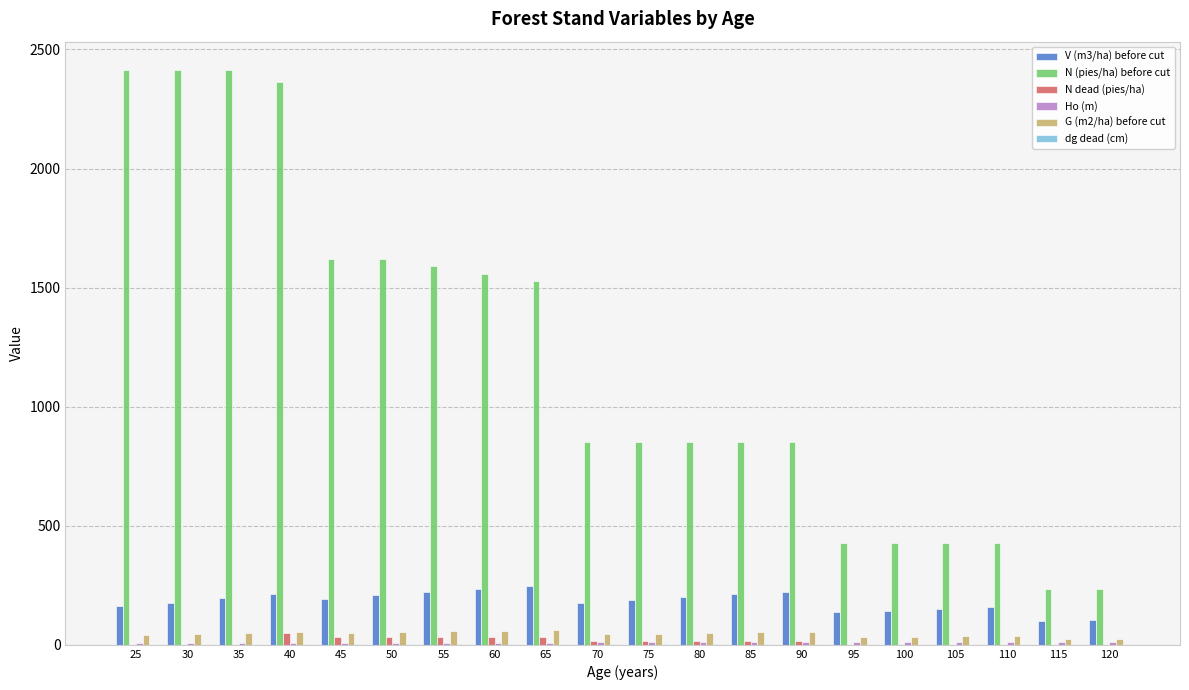

Is it true that V (m3/ha) before cut equals 245.5 at 65?

True